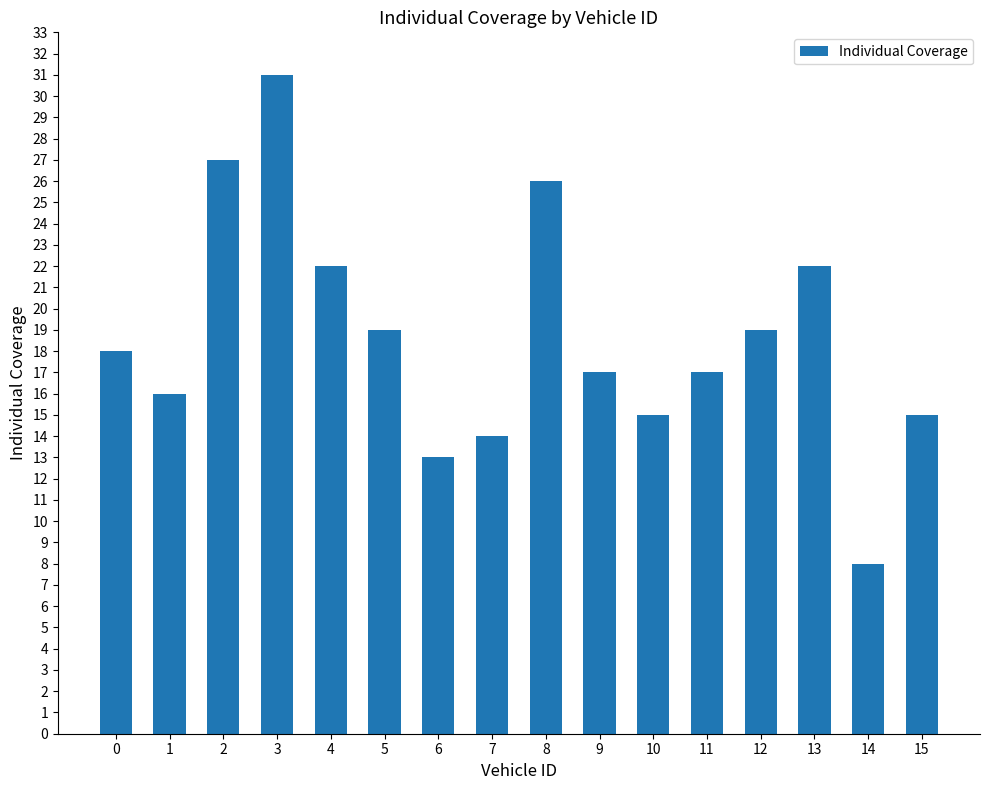

What is the approximate value at 5?

19